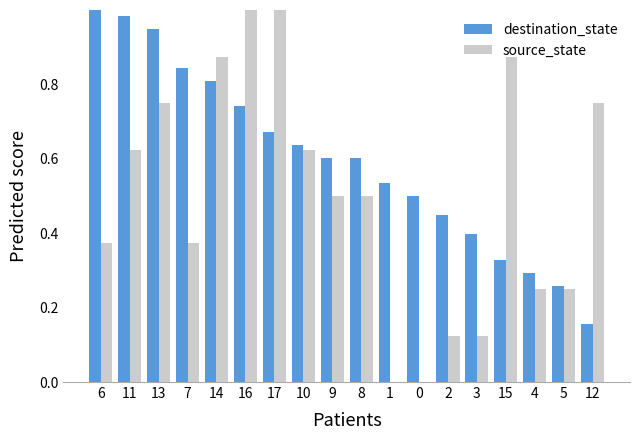

Between 17 and 3, which series saw the biggest shift?

source_state